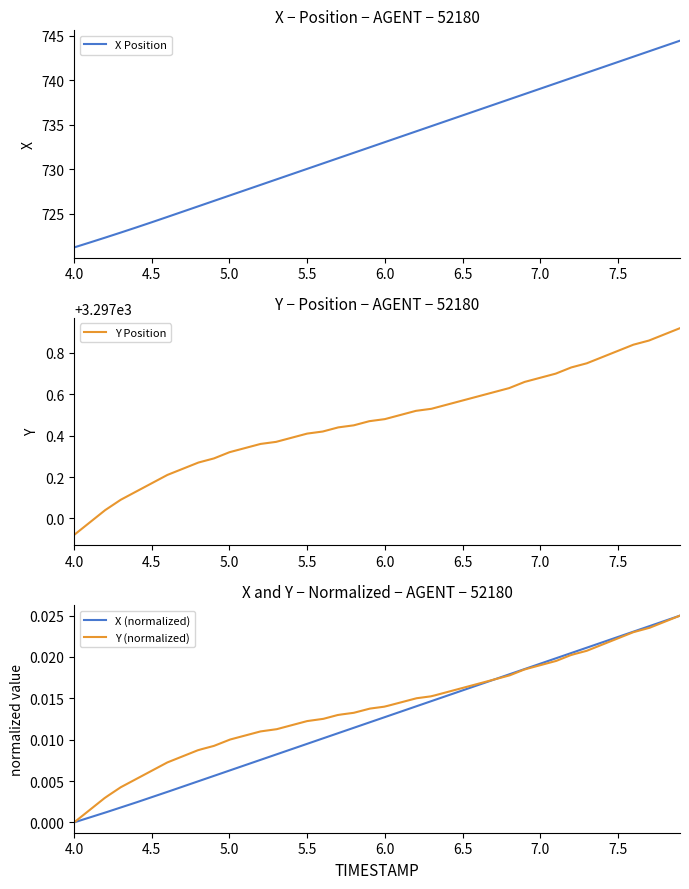

True or false: Y and X cross at least once.

False